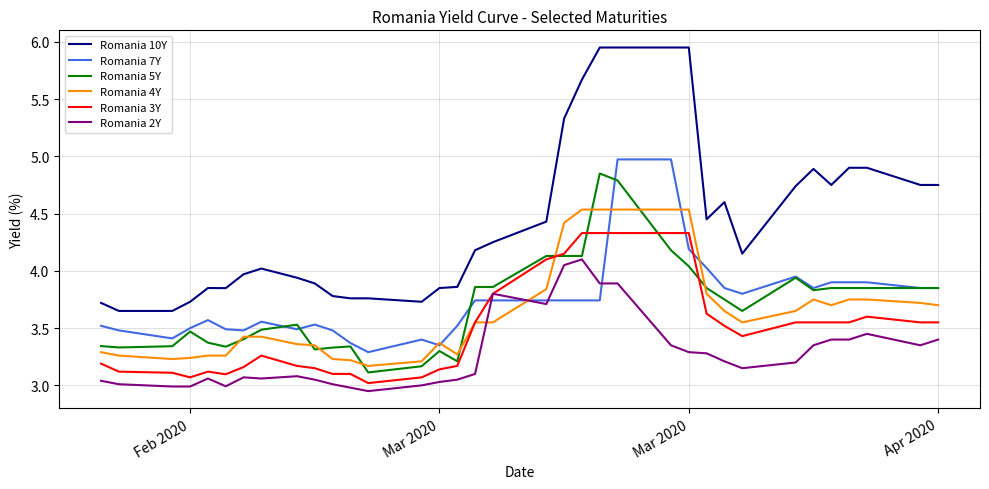

Which series has the largest total across all categories?

Romania 10Y